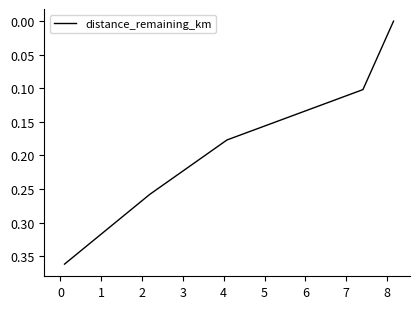

True or false: the data has more than 2 interior local peaks.

False